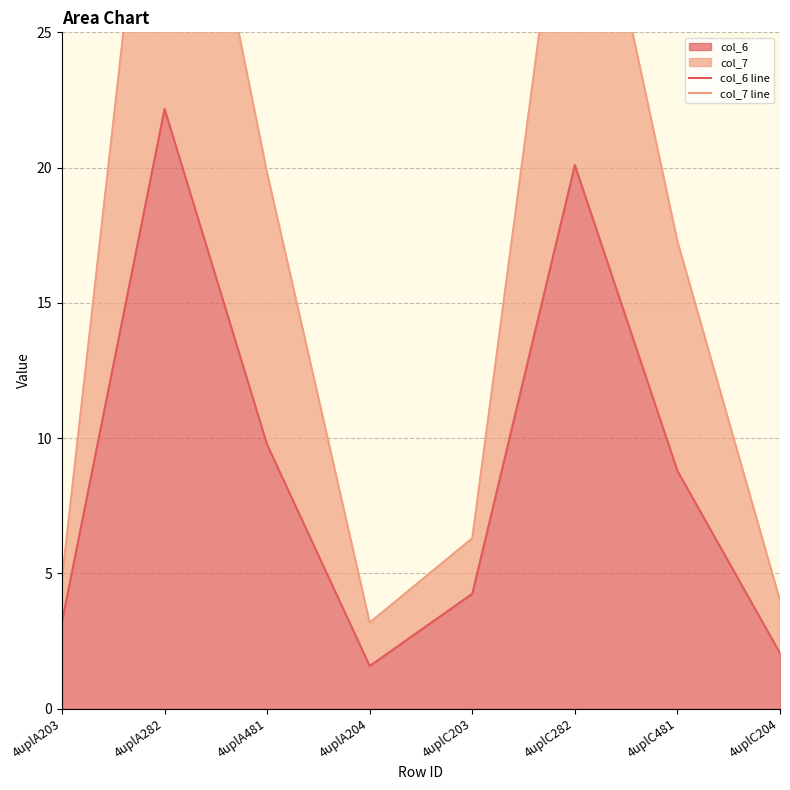

What is the difference between the highest and lowest values at 4uplC203?

2.1